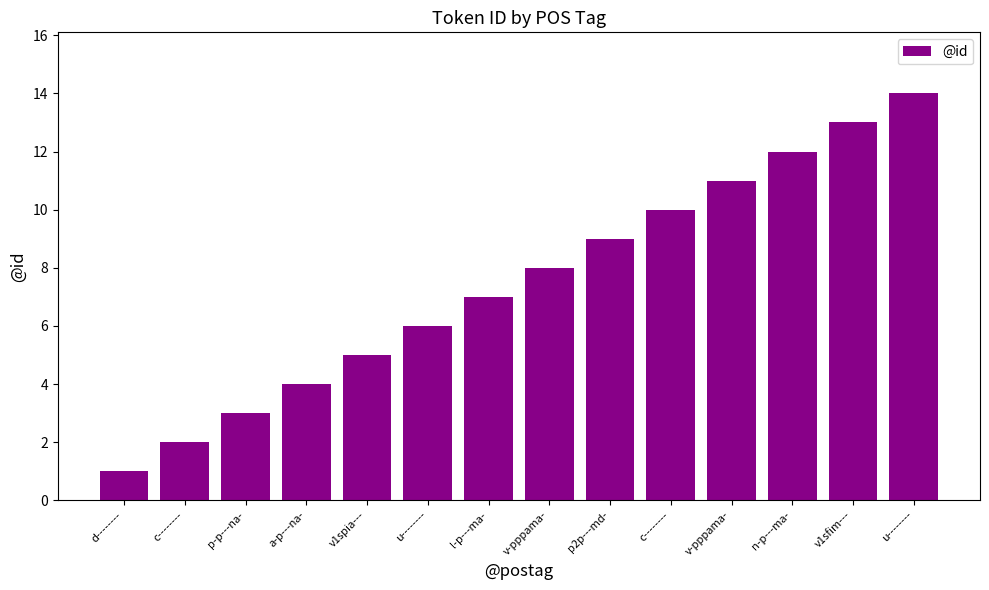

Where is the data nearest to the value 7?

l-p---ma-